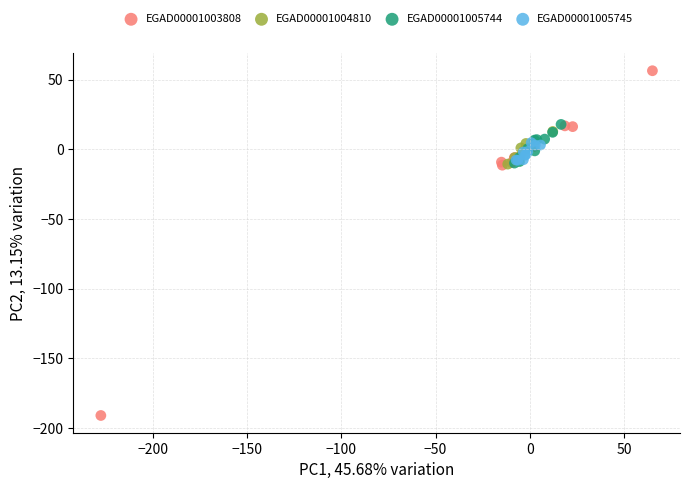

Which series reaches the maximum Y coordinate?

EGAD00001003808